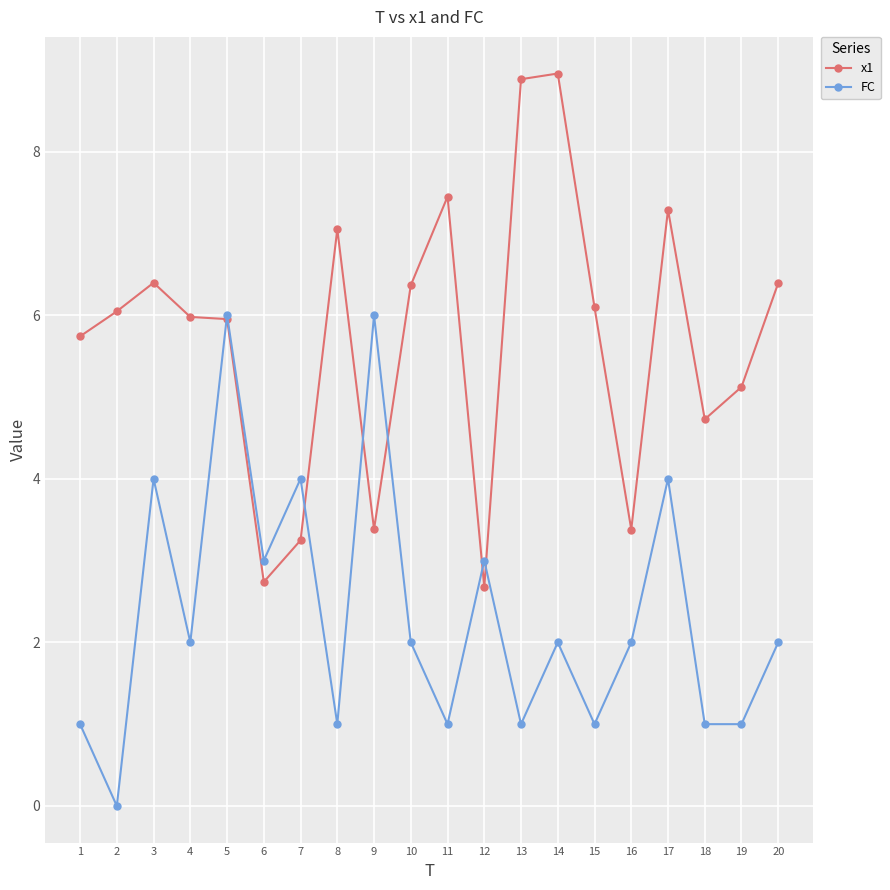

What is the difference between the highest and lowest values at 16?

1.4